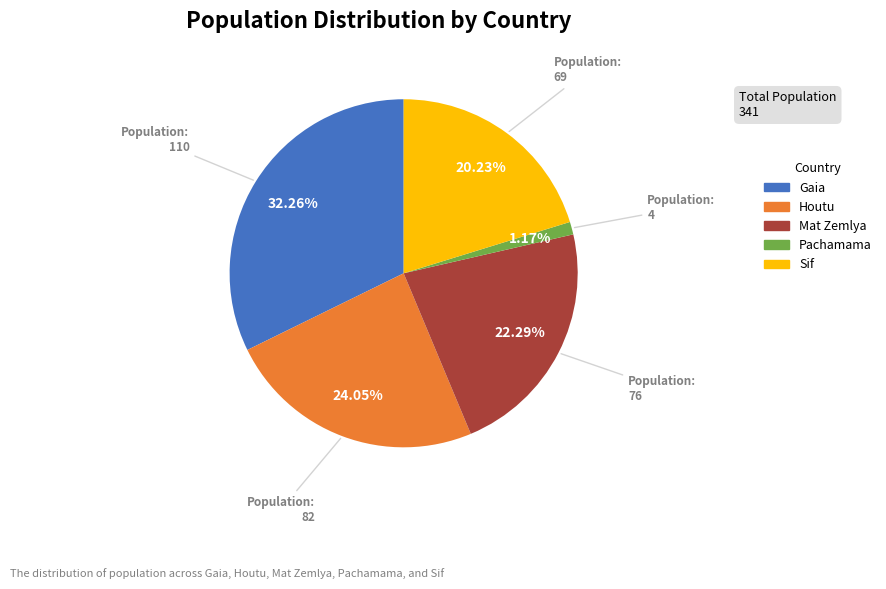

Combined, do Sif and Pachamama account for over 50%?

No